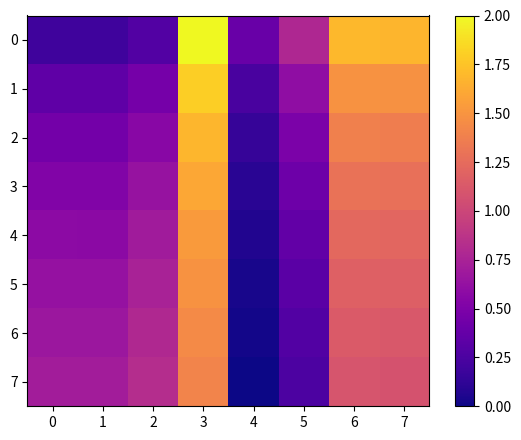

Reading left to right, transcribe all the data shown in this chart.

0: 0=0.2	1=0.2	2=0.3	3=2.0	4=0.4	5=0.8	6=1.7	7=1.7
1: 0=0.3	1=0.3	2=0.5	3=1.8	4=0.2	5=0.6	6=1.5	7=1.5
2: 0=0.4	1=0.4	2=0.6	3=1.7	4=0.2	5=0.5	6=1.4	7=1.4
3: 0=0.5	1=0.5	2=0.6	3=1.6	4=0.1	5=0.4	6=1.3	7=1.3
4: 0=0.6	1=0.6	2=0.7	3=1.5	4=0.1	5=0.4	6=1.2	7=1.2
5: 0=0.6	1=0.6	2=0.7	3=1.5	4=0.0	5=0.3	6=1.2	7=1.2
6: 0=0.7	1=0.7	2=0.8	3=1.4	4=0.0	5=0.3	6=1.1	7=1.1
7: 0=0.7	1=0.7	2=0.8	3=1.4	4=0.0	5=0.3	6=1.1	7=1.1